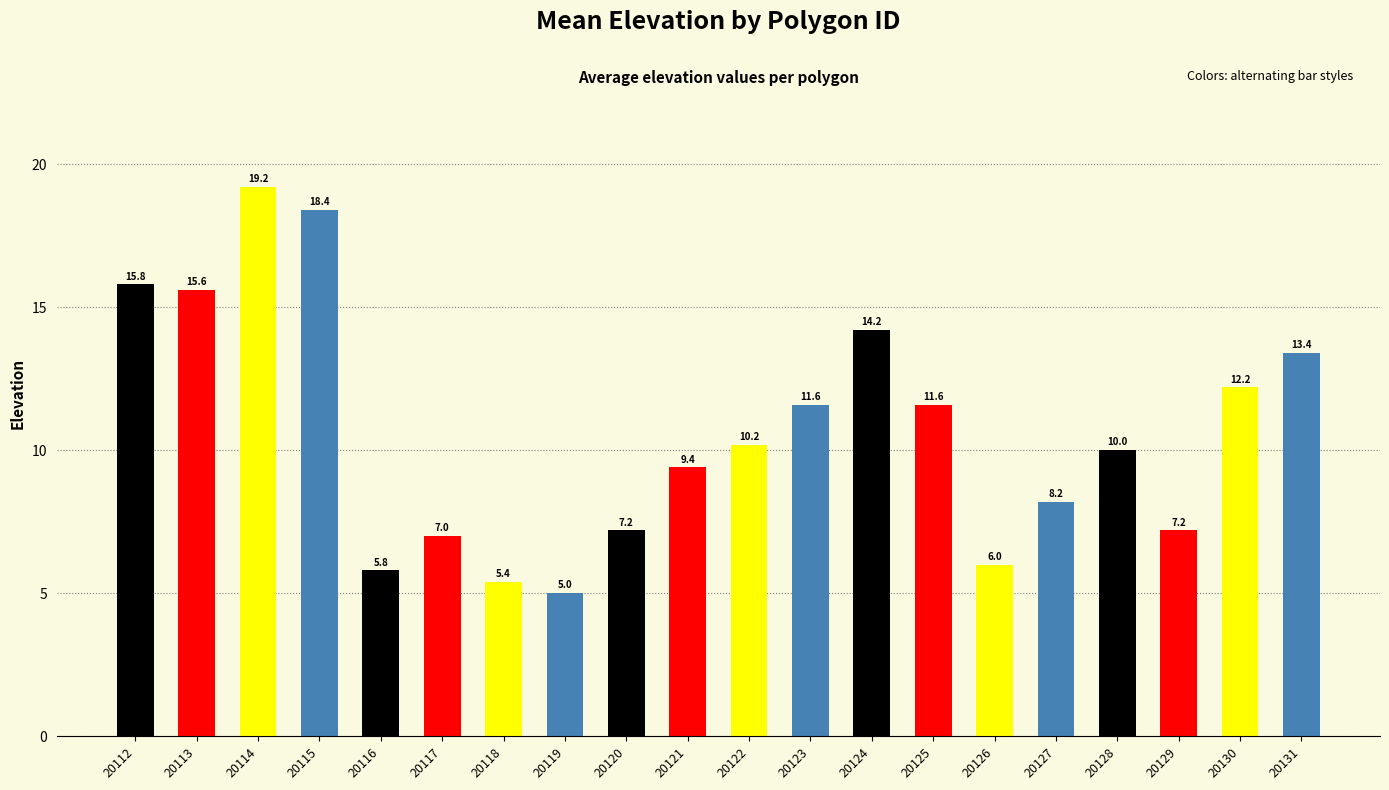

True or false: the data shows 16.1 at 20130.

False